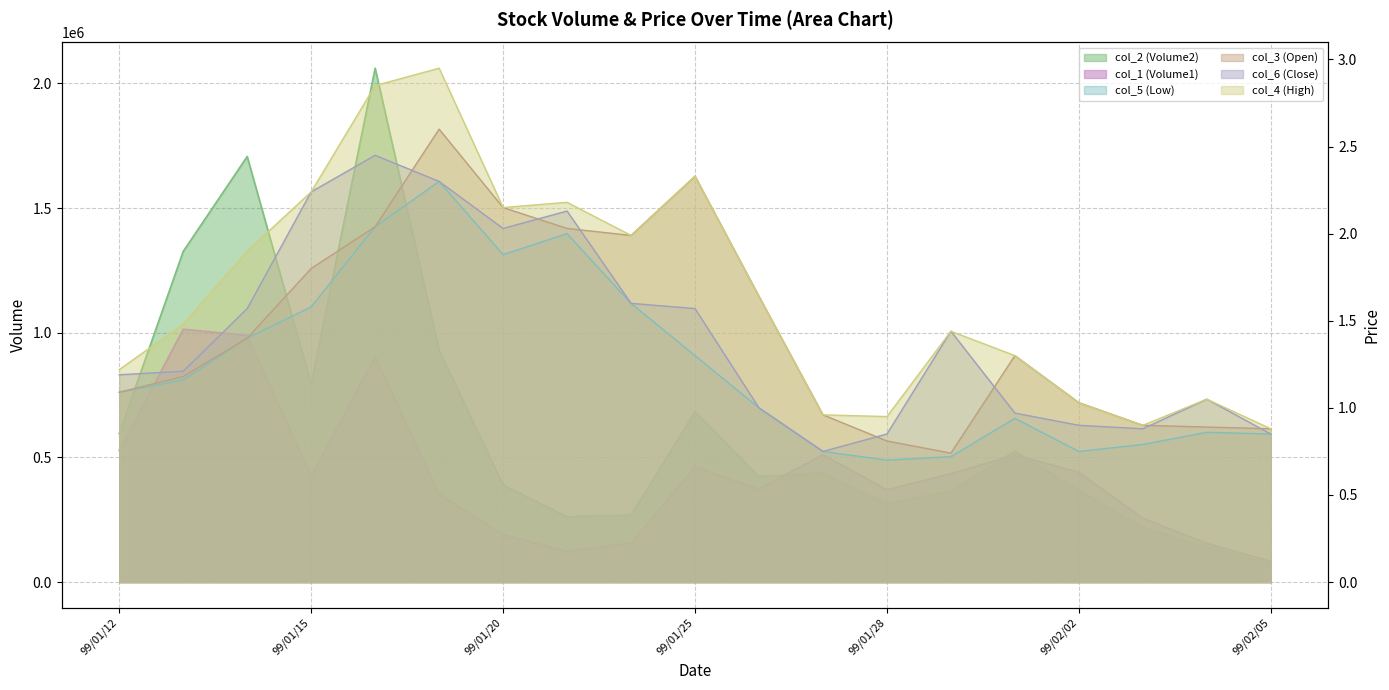

What is the value of the col_5 (Low) point at the 15th from the left?

0.9